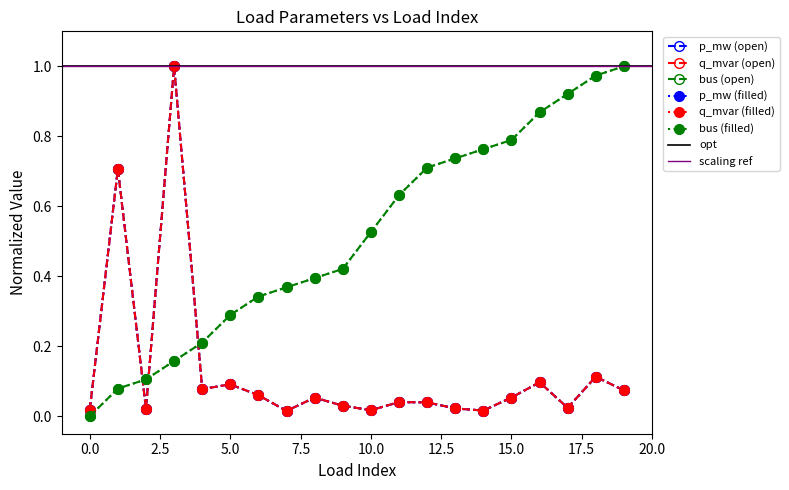

Reading left to right, list all the values displayed in this chart.

p_mw: 0=0.0	1=0.7	2=0.0	3=1.0	4=0.1	5=0.1	6=0.1	7=0.0	8=0.1	9=0.0	10=0.0	11=0.0	12=0.0	13=0.0	14=0.0	15=0.1	16=0.1	17=0.0	18=0.1	19=0.1
q_mvar: 0=0.0	1=0.7	2=0.0	3=1.0	4=0.1	5=0.1	6=0.1	7=0.0	8=0.1	9=0.0	10=0.0	11=0.0	12=0.0	13=0.0	14=0.0	15=0.1	16=0.1	17=0.0	18=0.1	19=0.1
bus: 0=0.0	1=0.1	2=0.1	3=0.2	4=0.2	5=0.3	6=0.3	7=0.4	8=0.4	9=0.4	10=0.5	11=0.6	12=0.7	13=0.7	14=0.8	15=0.8	16=0.9	17=0.9	18=1.0	19=1.0